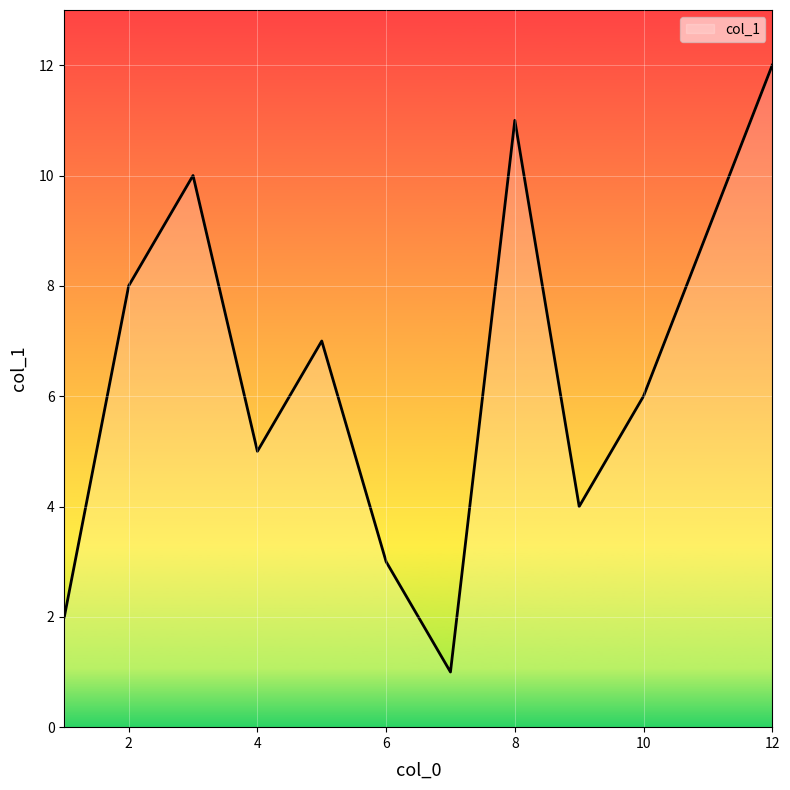

What is the difference between the maximum and minimum values?

11